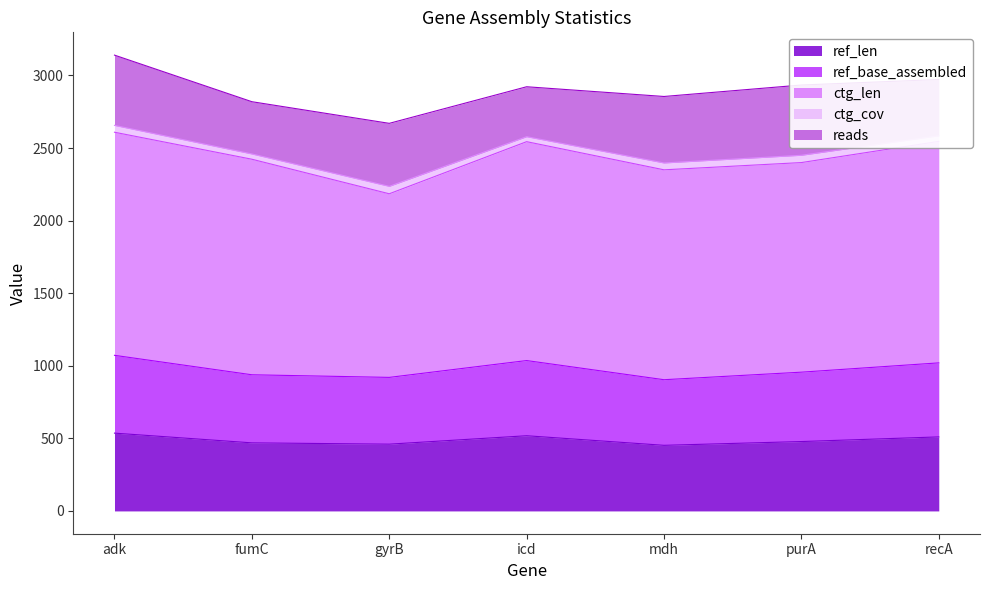

Does the chart have visible grid lines?

No